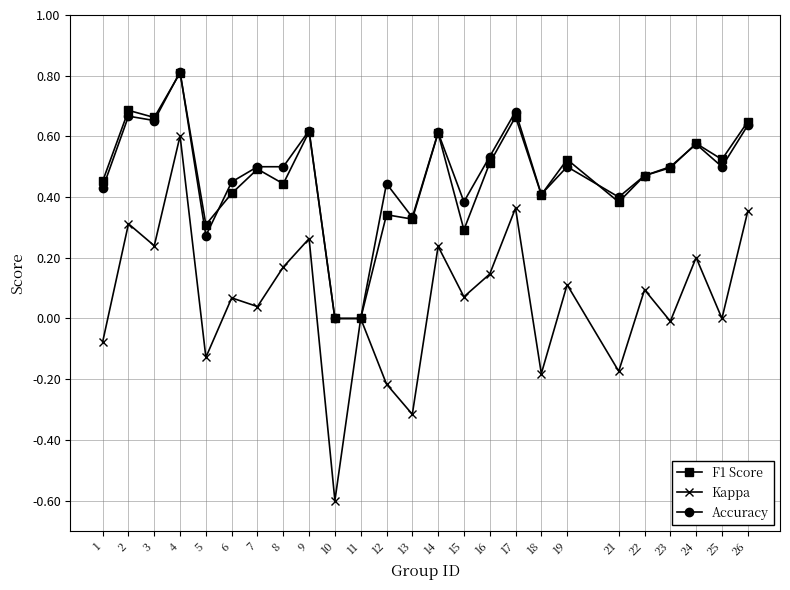

Count the number of data series in this chart.

3